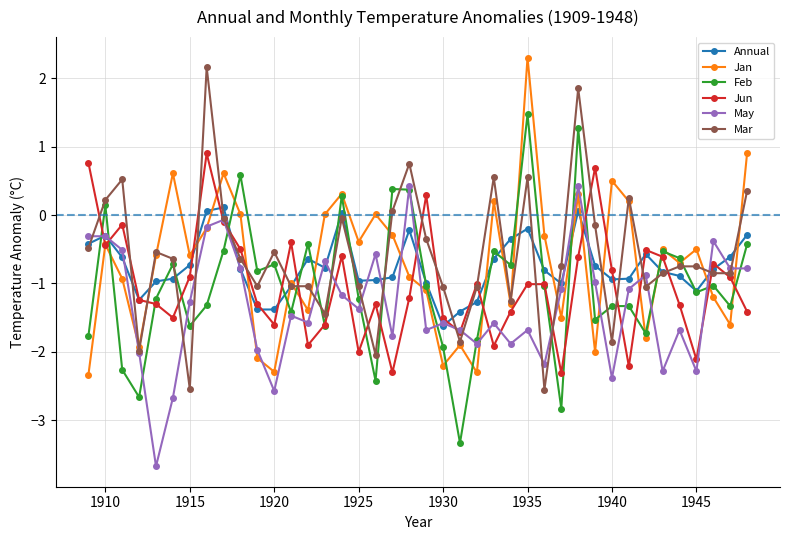

What is the highest value of the Jun series?

0.9